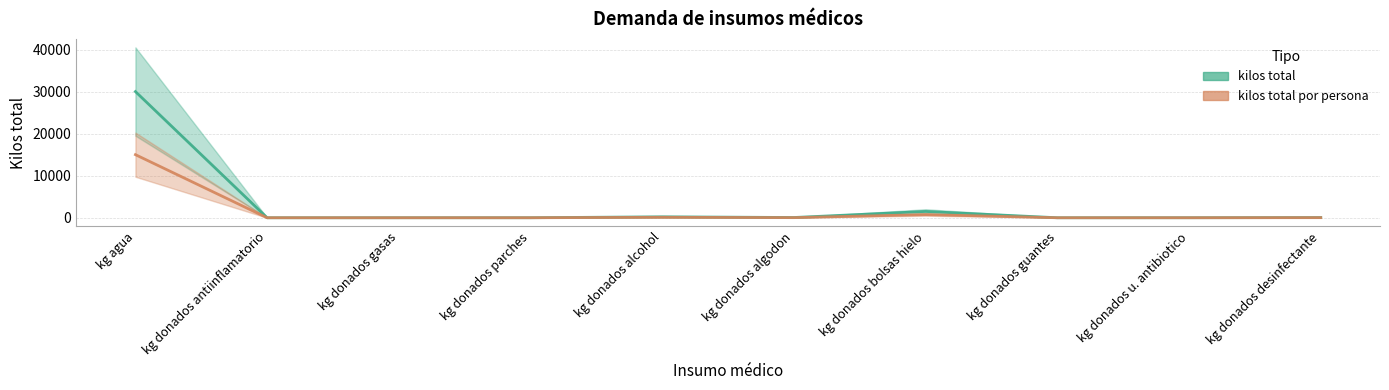

Read the kilos total por persona value at kg donados gasas.

3.4